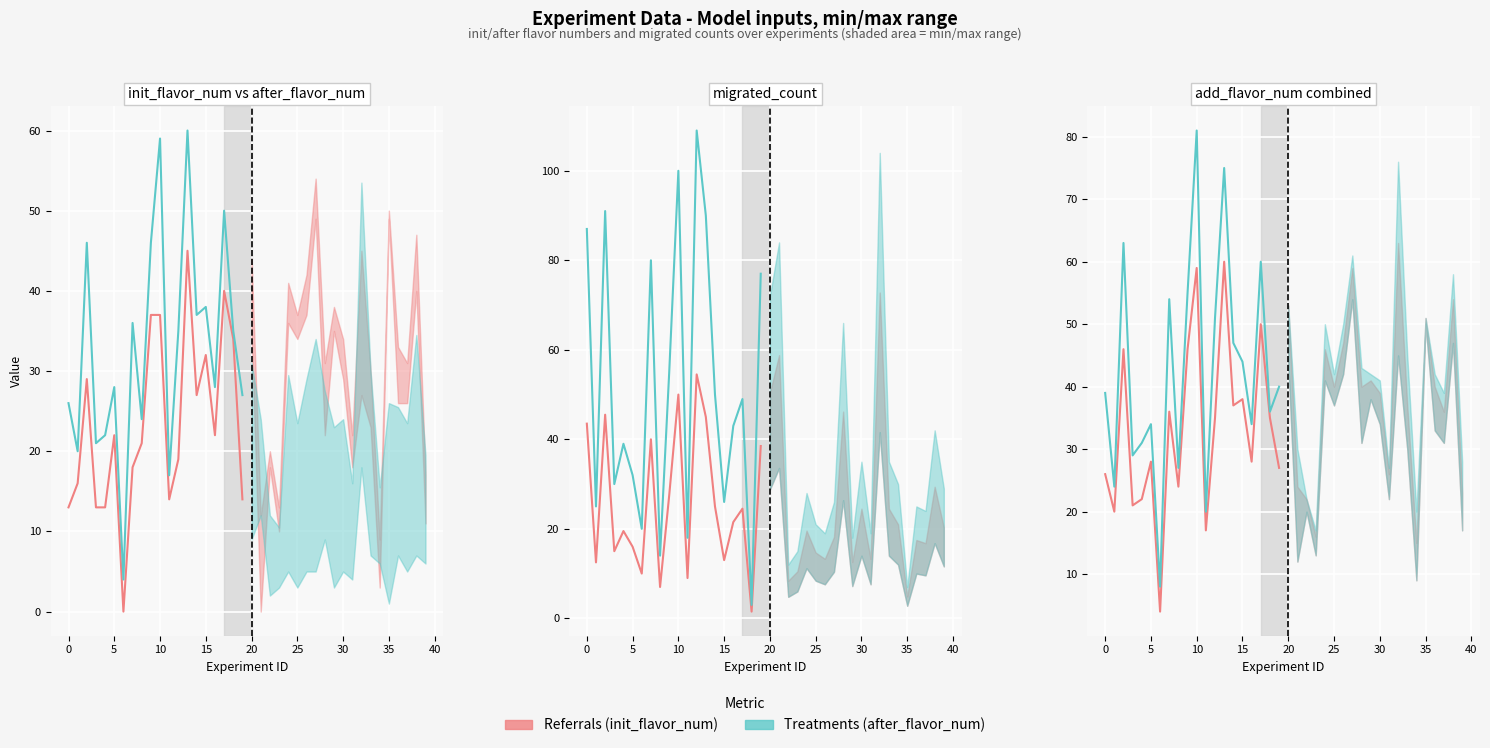

In Referrals (init_flavor_num), how many points are higher than both neighbors (excluding endpoints)?

7